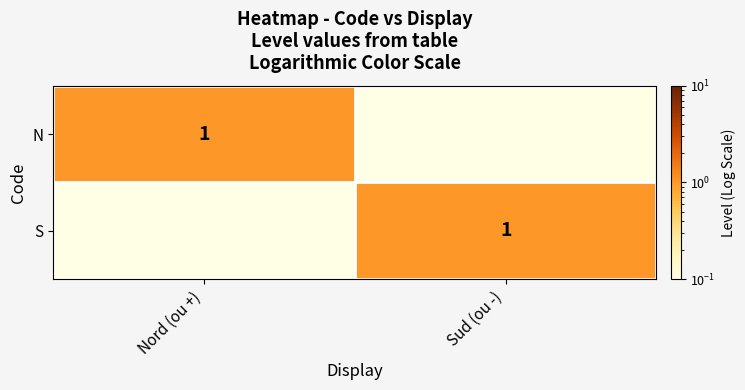

Which category has the lowest value across all series?

Sud (ou -)